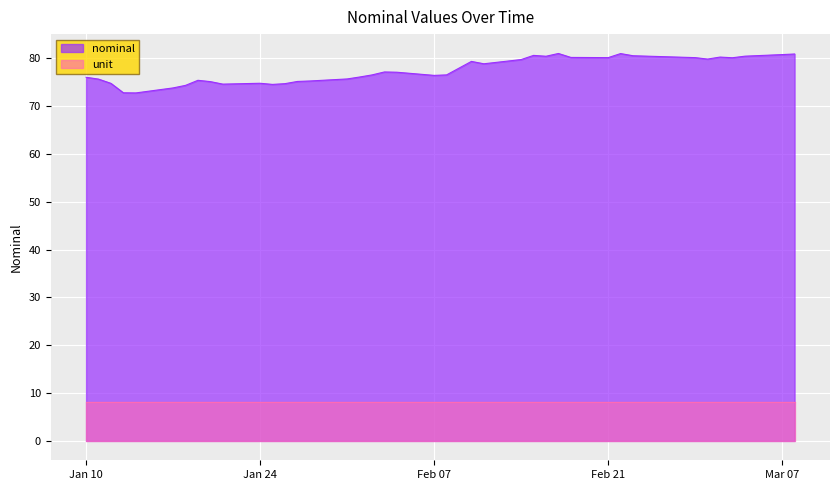

Is it true that unit equals 12.5 at Jan 24?

False